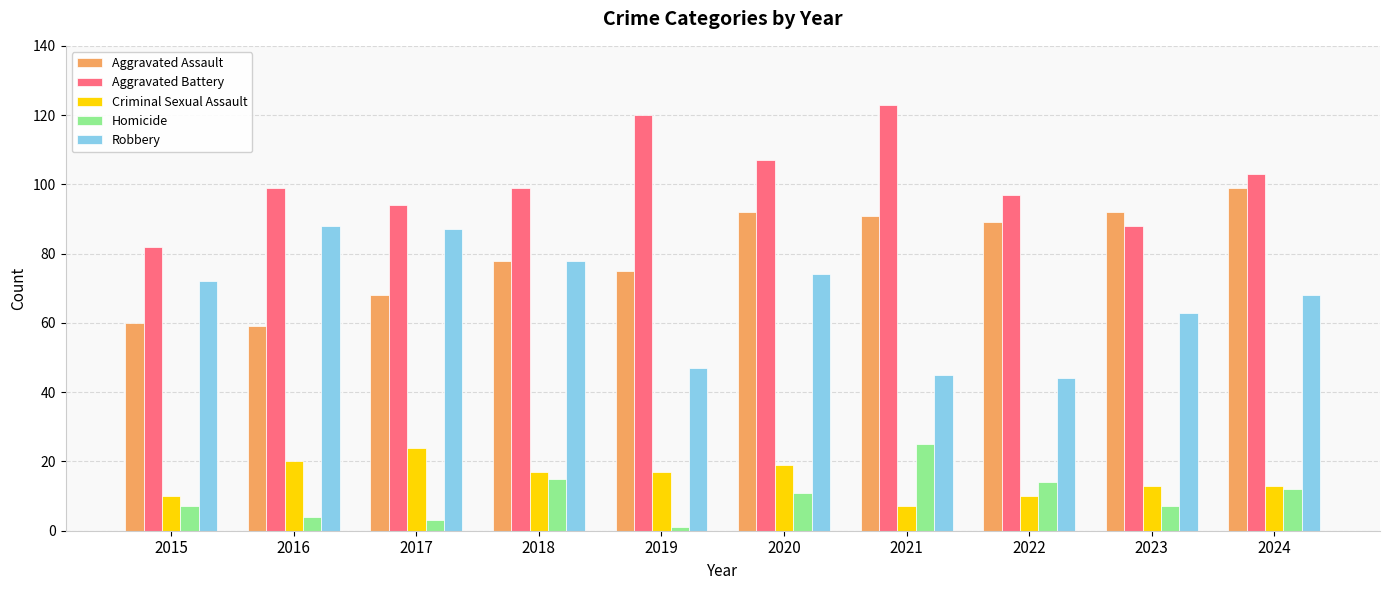

Reading right to left, extract all data points from this chart.

Aggravated Assault: 2024=99	2023=92	2022=89	2021=91	2020=92	2019=75	2018=78	2017=68	2016=59	2015=60
Aggravated Battery: 2024=103	2023=88	2022=97	2021=123	2020=107	2019=120	2018=99	2017=94	2016=99	2015=82
Criminal Sexual Assault: 2024=13	2023=13	2022=10	2021=7	2020=19	2019=17	2018=17	2017=24	2016=20	2015=10
Homicide: 2024=12	2023=7	2022=14	2021=25	2020=11	2019=1	2018=15	2017=3	2016=4	2015=7
Robbery: 2024=68	2023=63	2022=44	2021=45	2020=74	2019=47	2018=78	2017=87	2016=88	2015=72